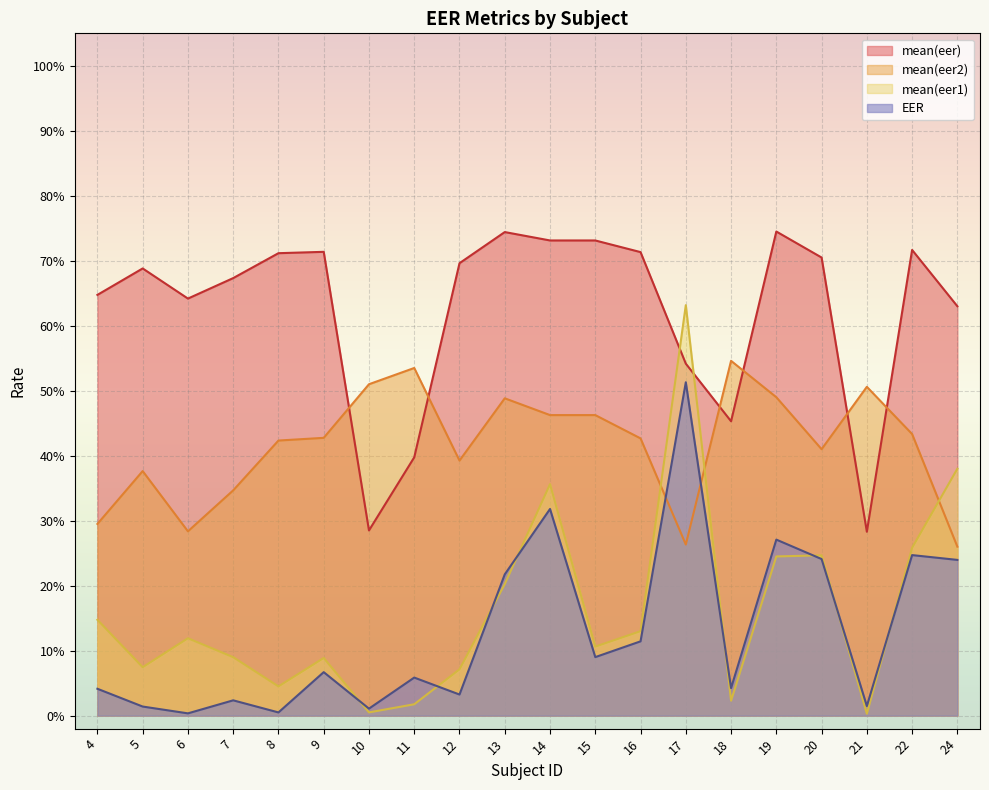

What is the difference between the highest and lowest values at 16?

0.6